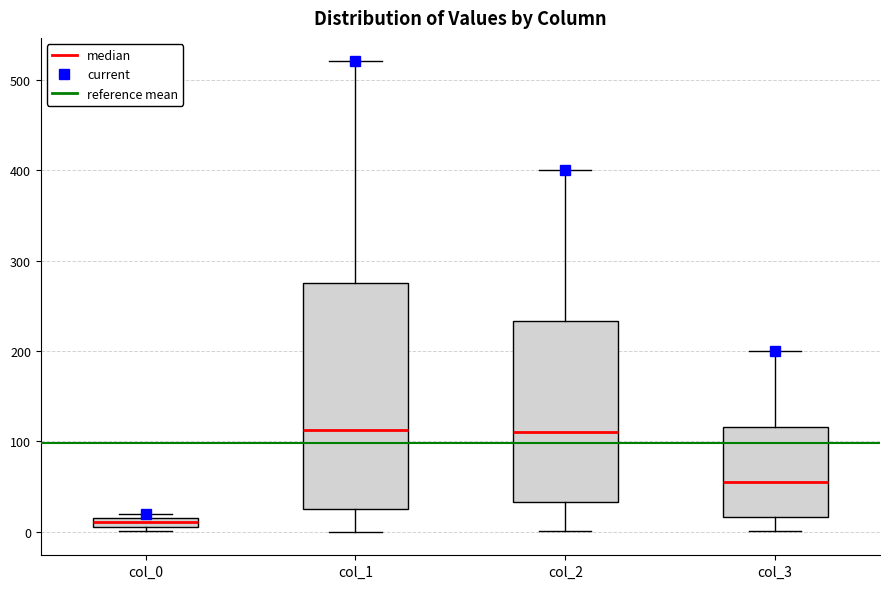

Which box's median line is the lowest?

col_0